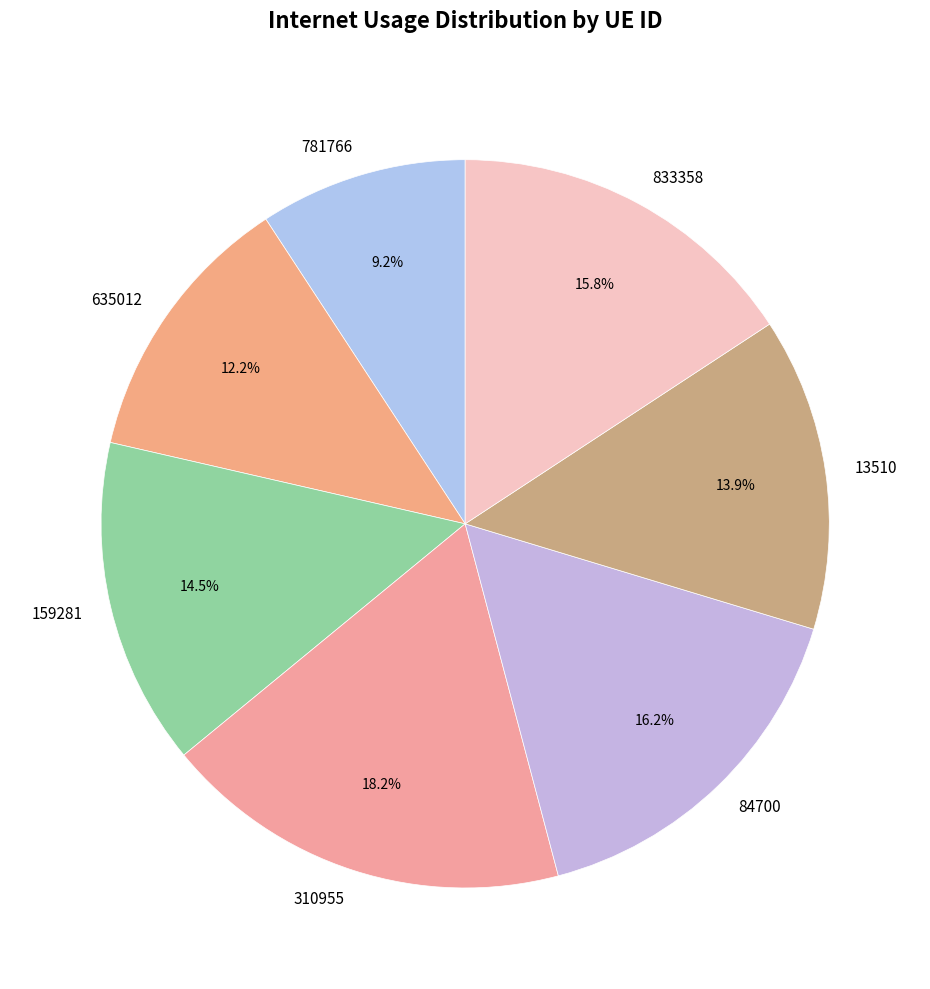

How many segments does this pie chart have?

7